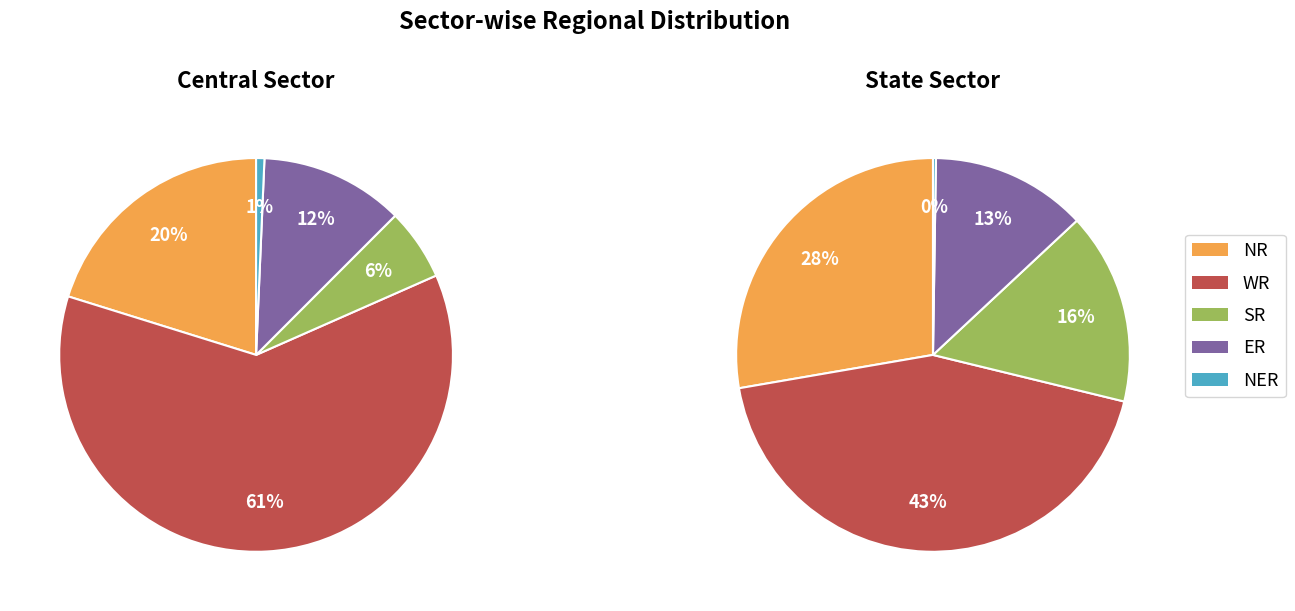

Does any single category account for the majority?

Yes